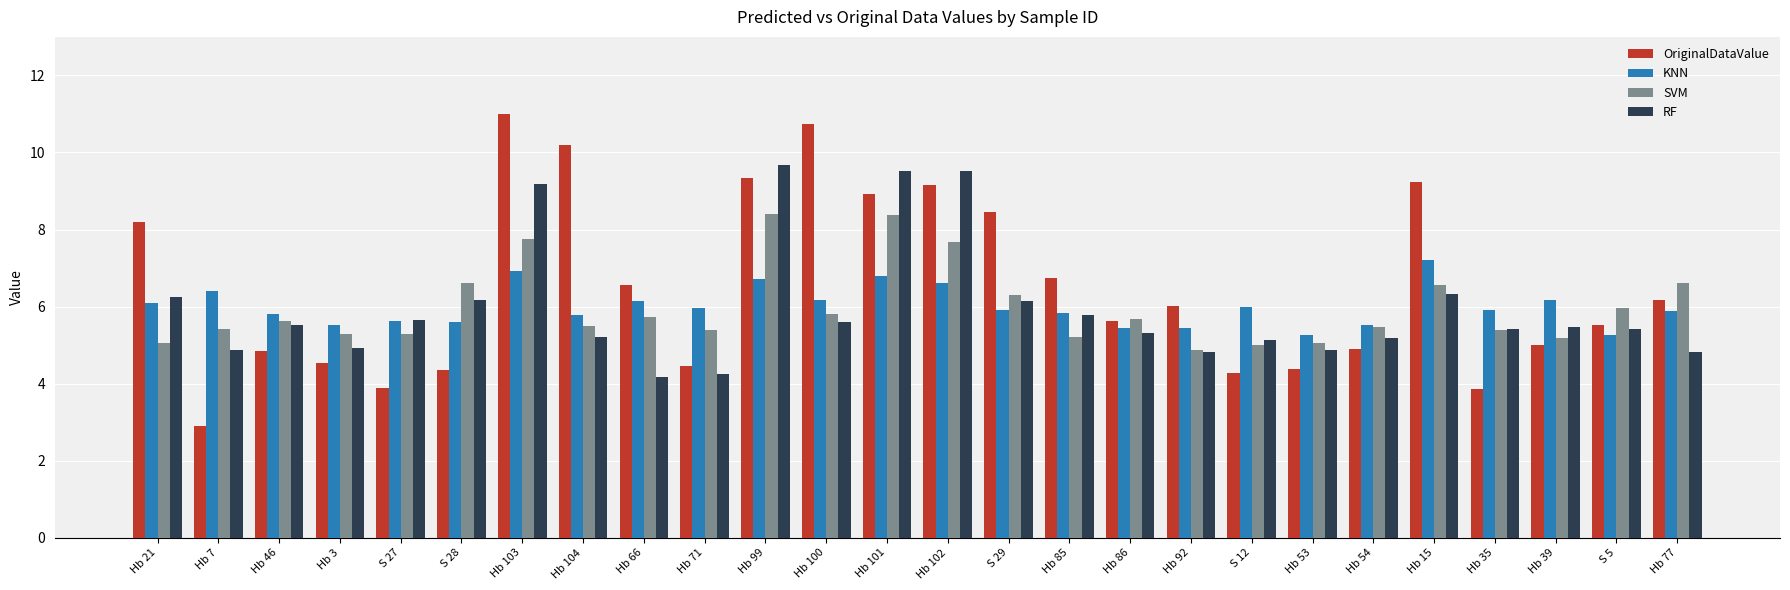

How many bars are there in each group?

4